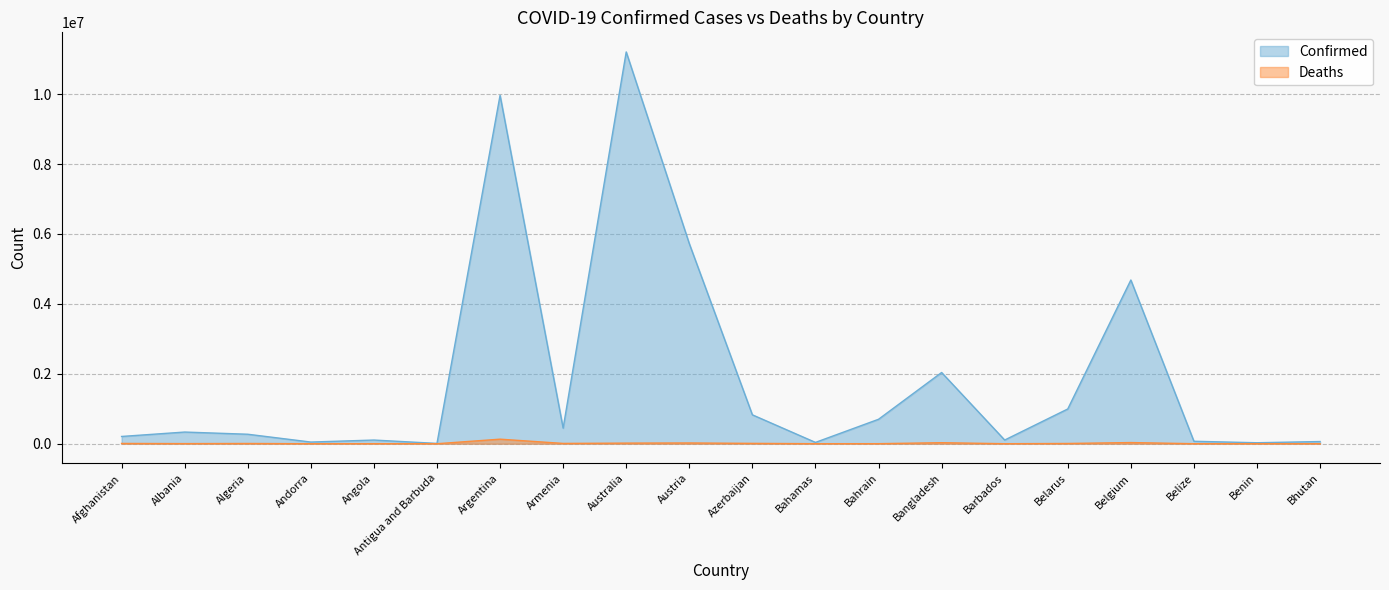

True or false: Confirmed and Deaths cross at least once.

False